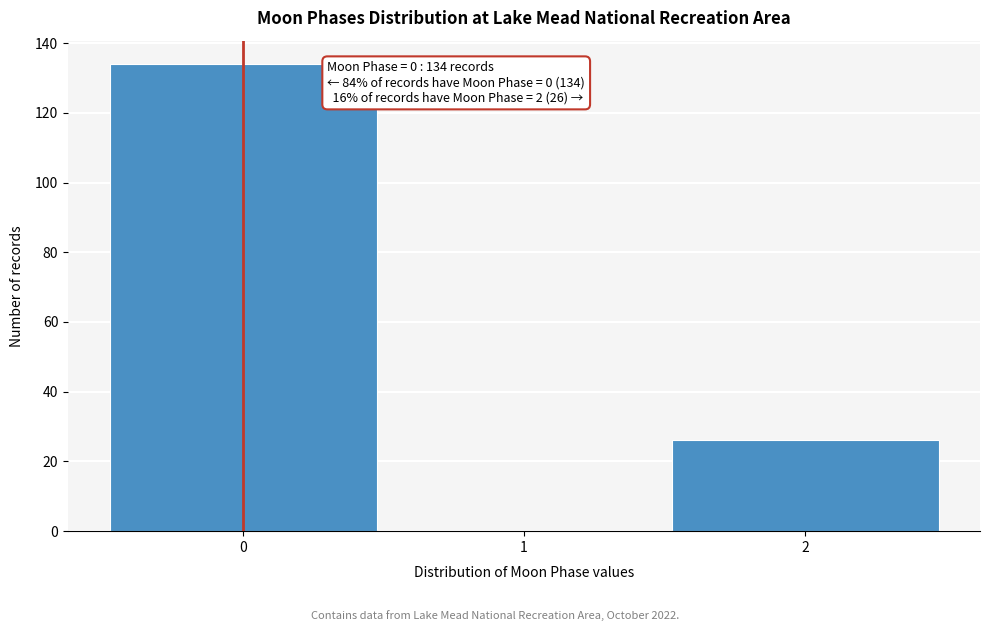

Which range on the x-axis has the tallest bar?

-0.5 to 0.5